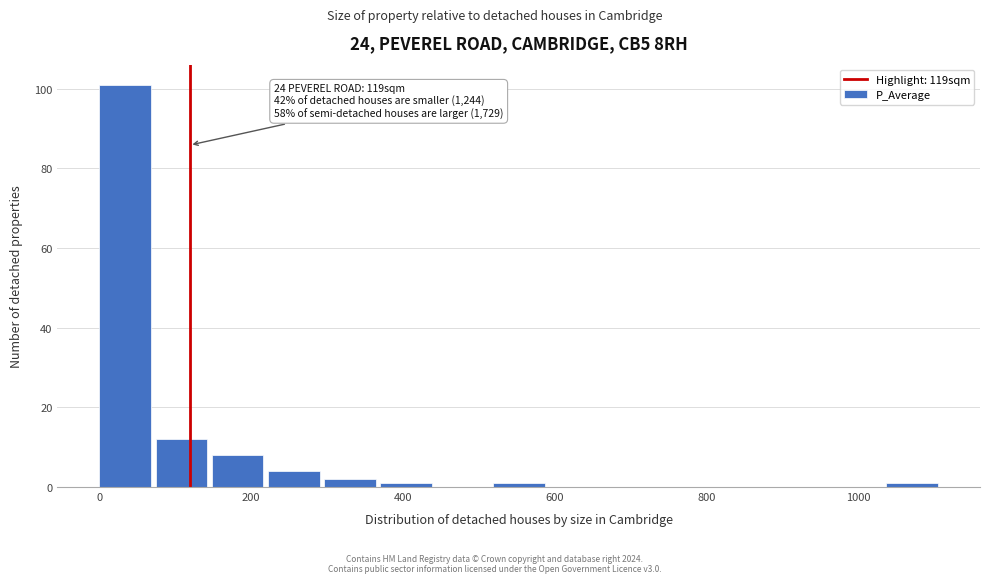

Read against the x-axis, roughly where is the centre of the tallest bar?

40